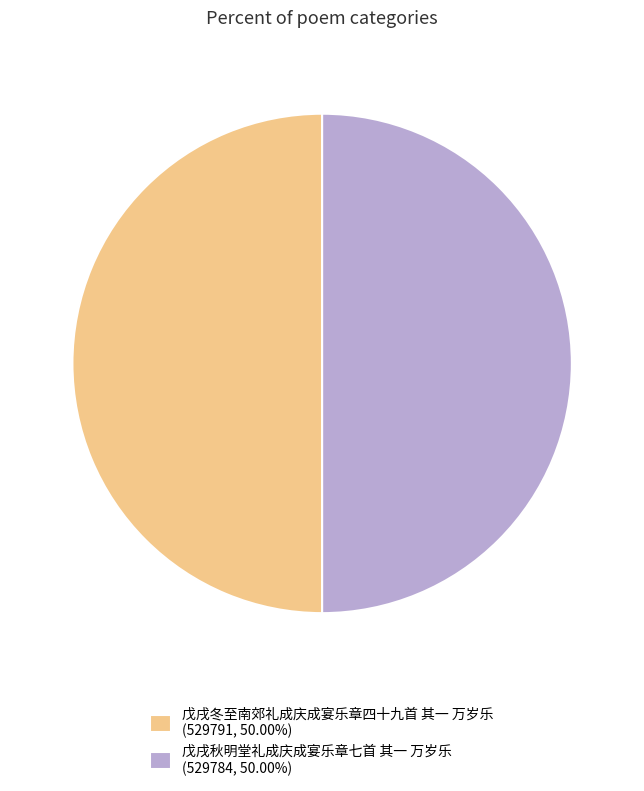

Do 戊戌冬至南郊礼成庆成宴乐章四十九首 其一 万岁乐 (529791, 50.00%) and 戊戌秋明堂礼成庆成宴乐章七首 其一 万岁乐 (529784, 50.00%) together represent more than half of the pie?

Yes